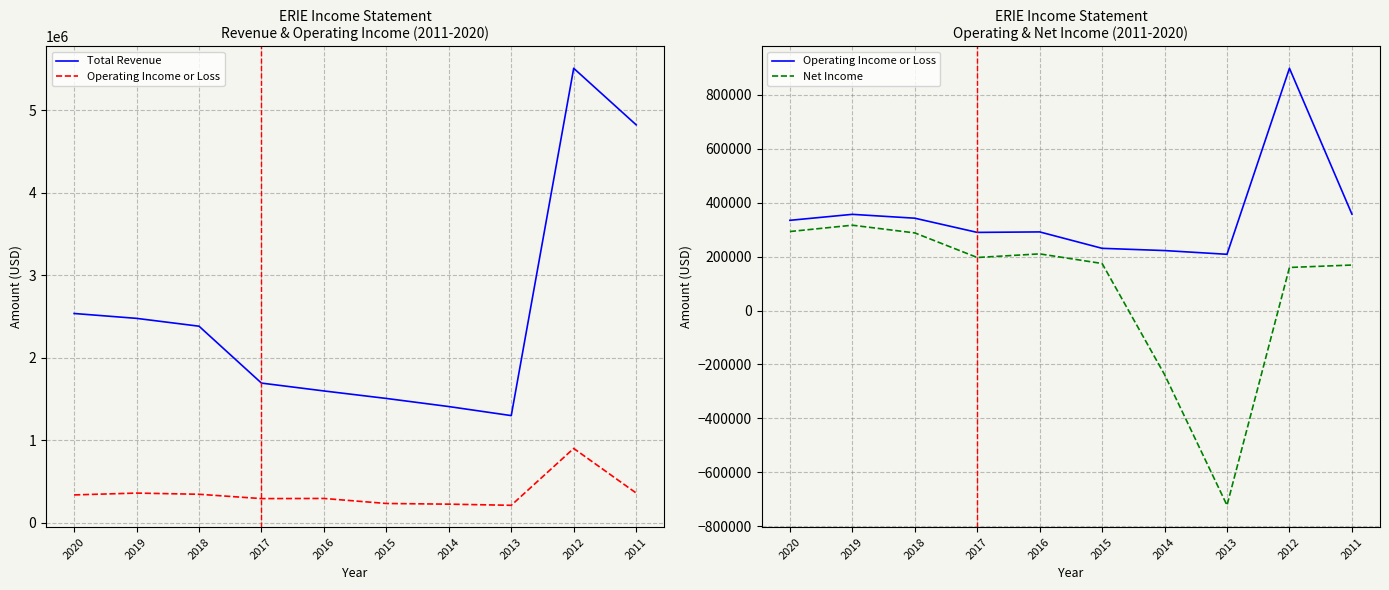

What is the sum of the Operating Income or Loss values at 2016 and 2020?

626800